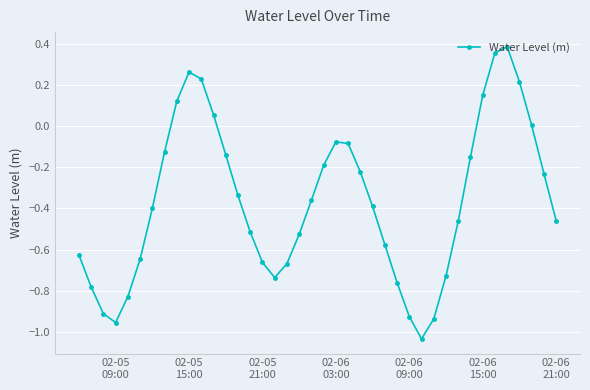

Does the chart have visible grid lines?

Yes